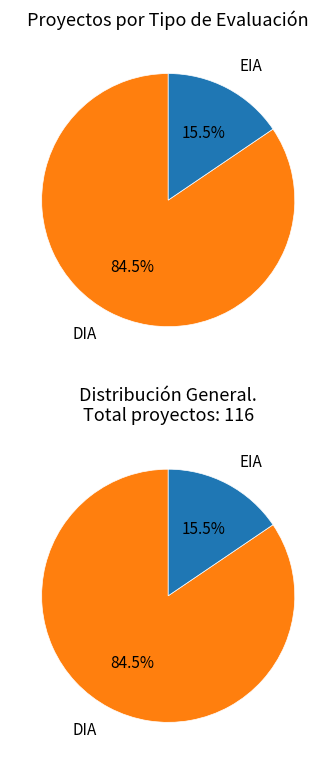

Is there a majority slice in this chart?

Yes